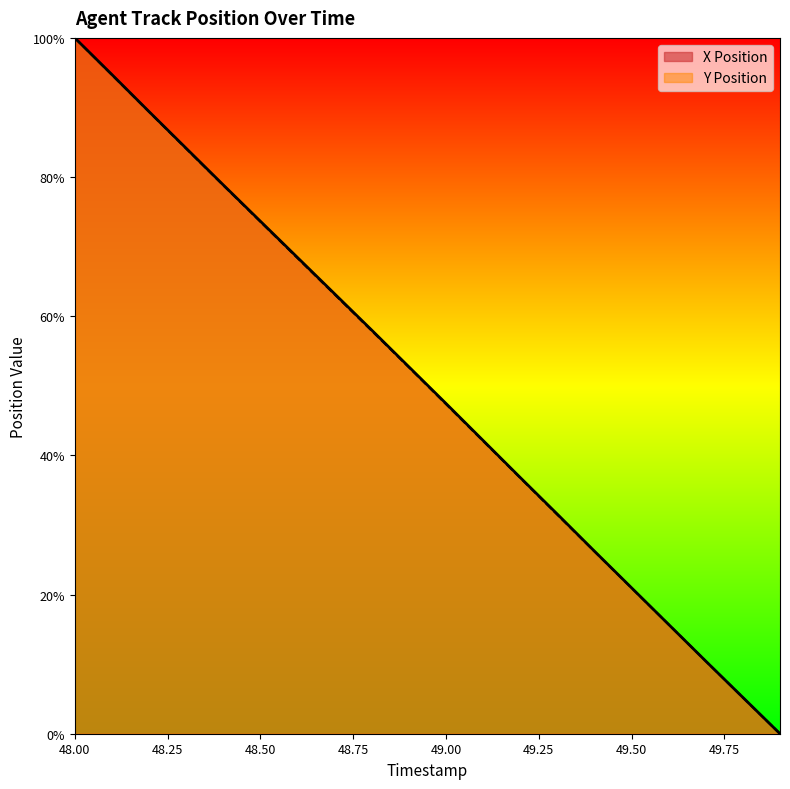

Is it true that X Position equals 10.4 at 49.7?

True